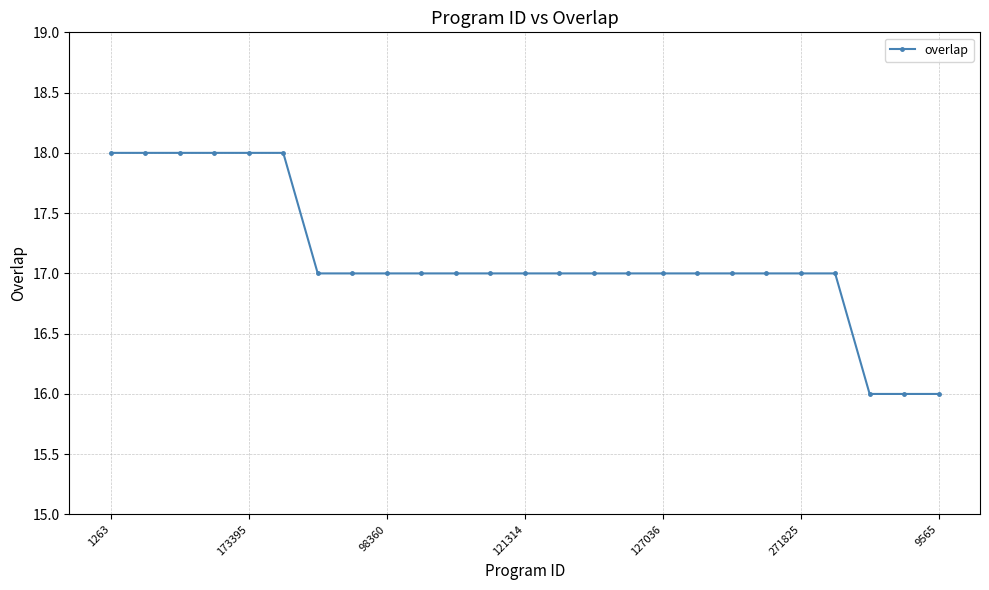

What is the smallest value displayed?

16